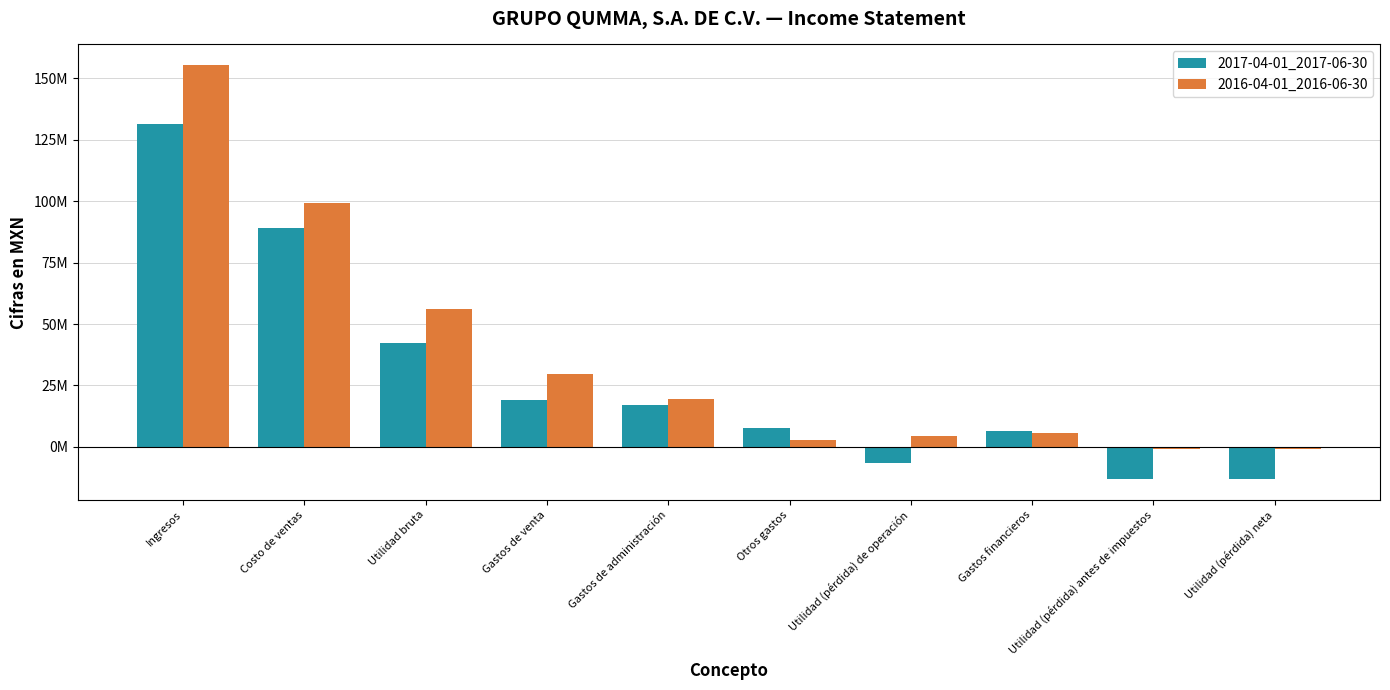

What is the minimum value for 2017-04-01_2017-06-30?

-13114000